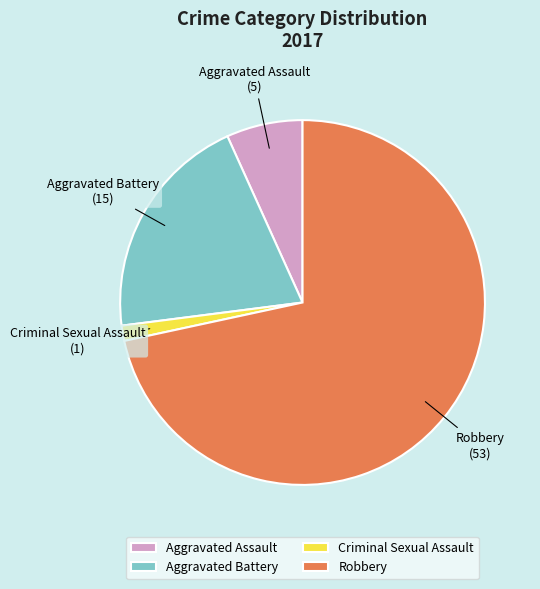

Is Criminal Sexual Assault the majority of the pie?

No